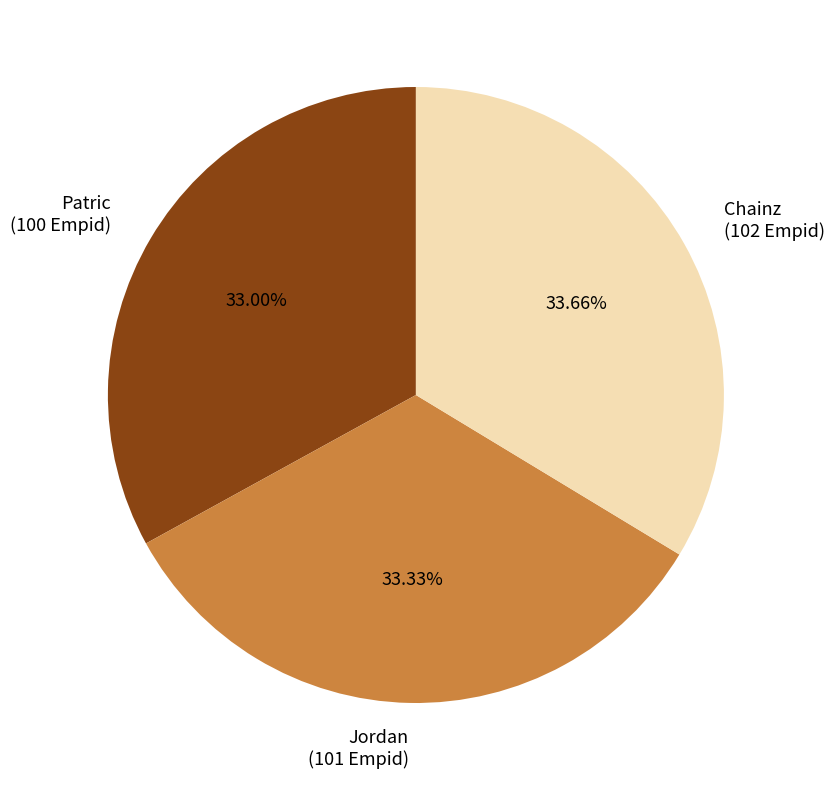

To the nearest percent, what is the average slice percentage?

33%